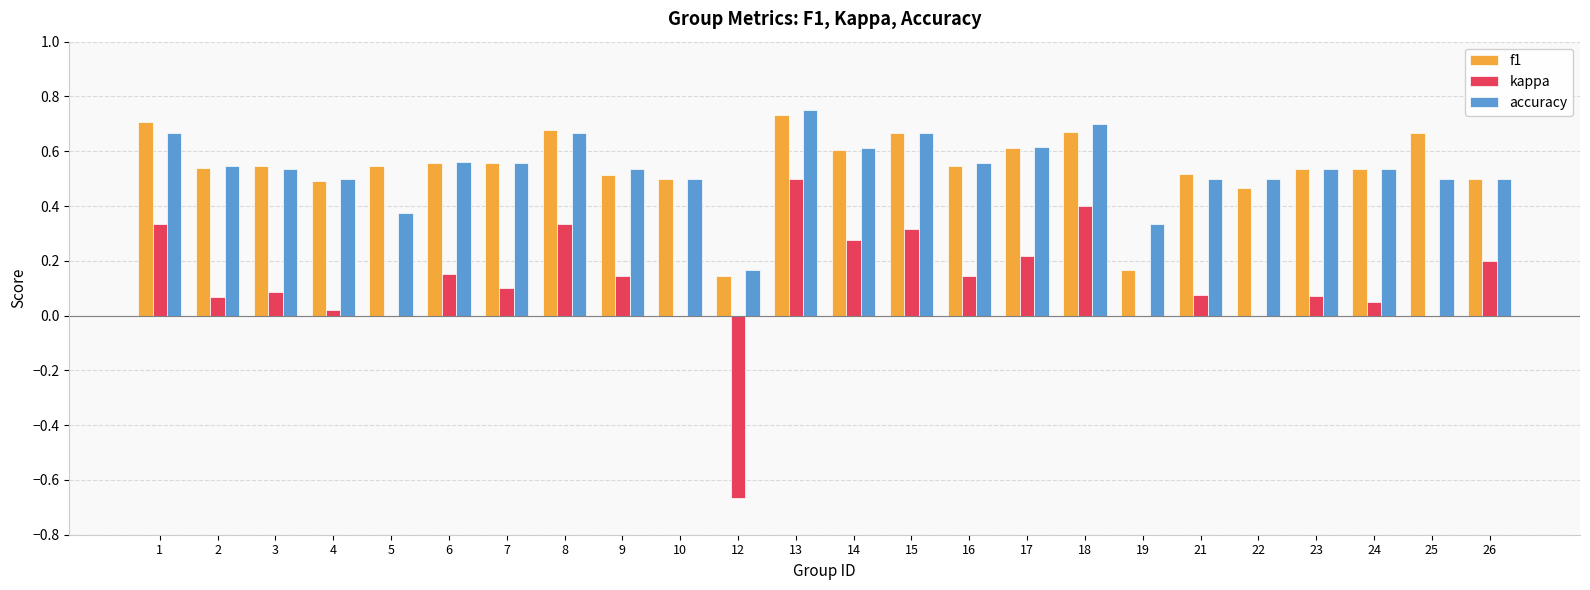

What is the sum of all f1 values?

13.0